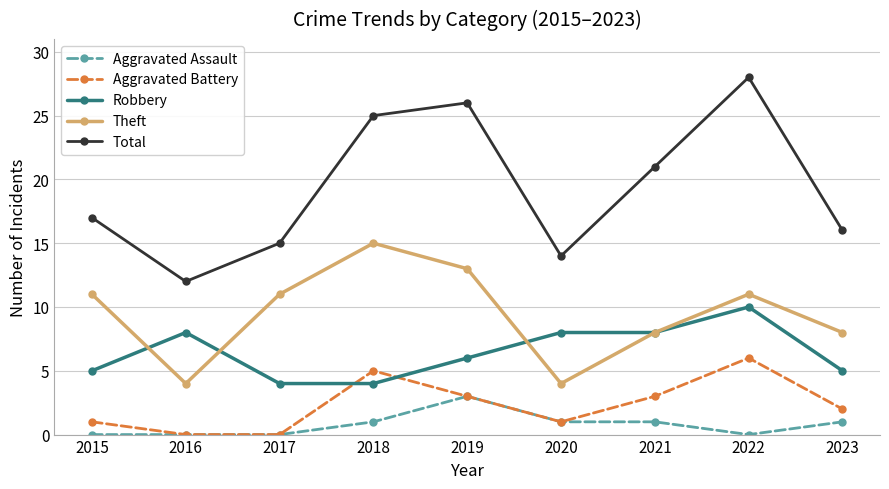

True or false: Aggravated Battery and Theft intersect in this chart.

False